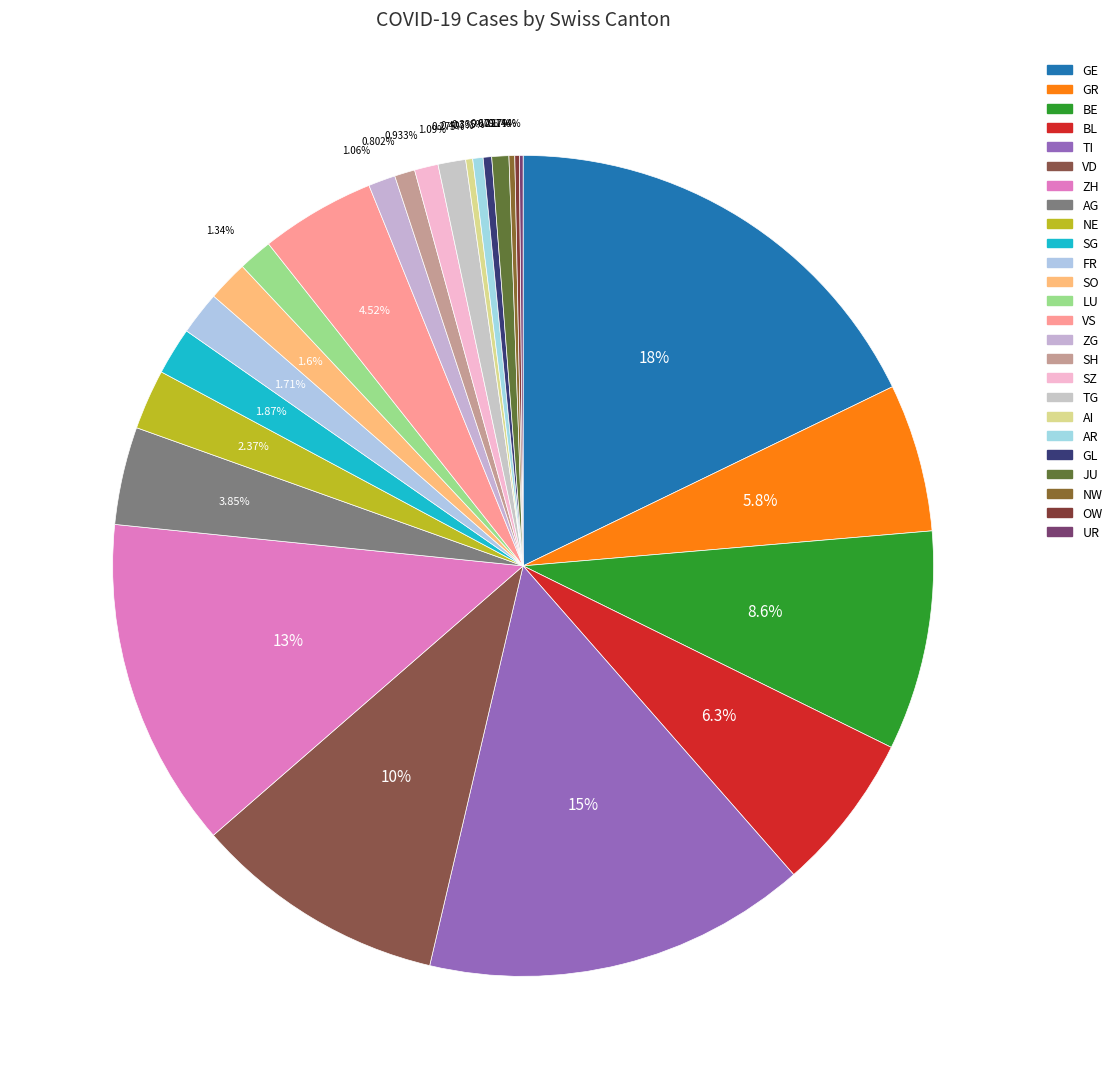

Between SH and BE, which is larger?

BE